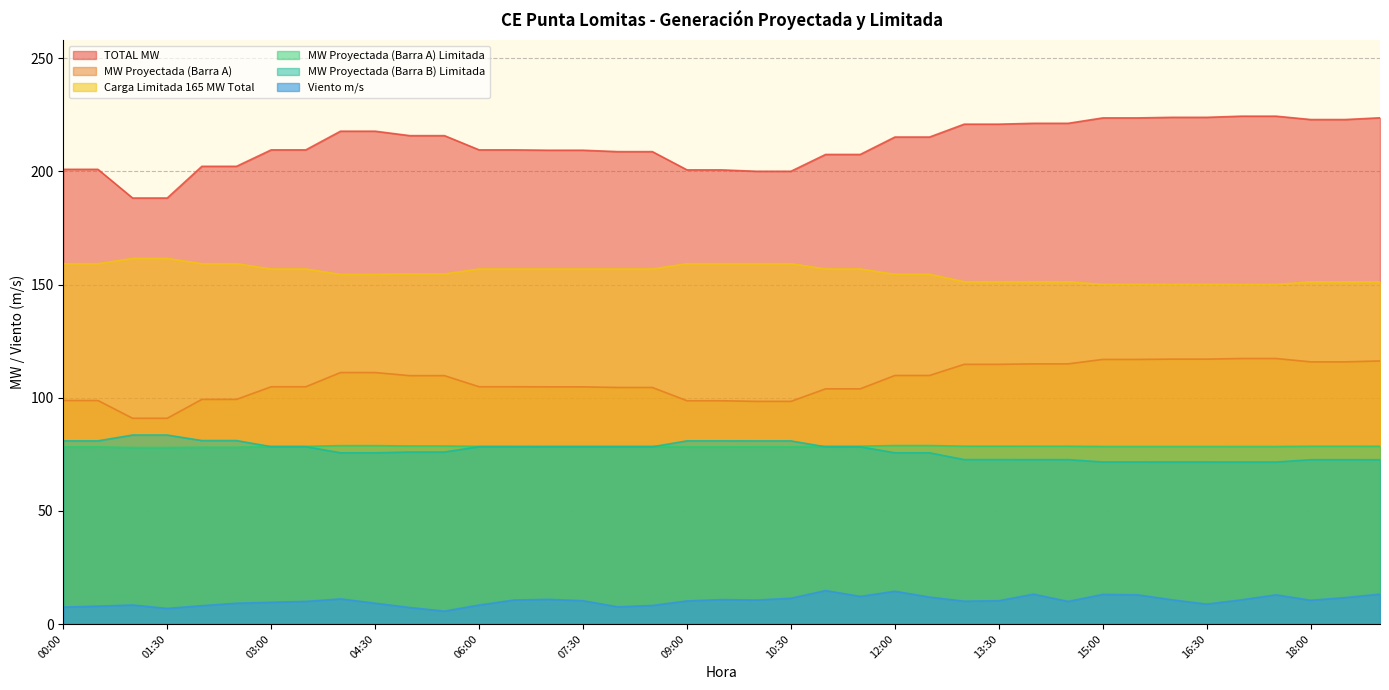

What is the label of the 32nd point from the left?

15:30